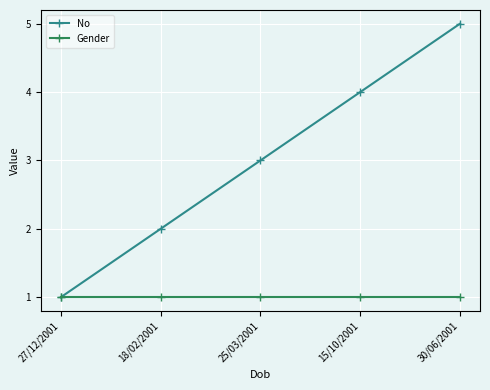

Is the value of Gender at 15/10/2001 greater than the value of No at 18/02/2001?

No